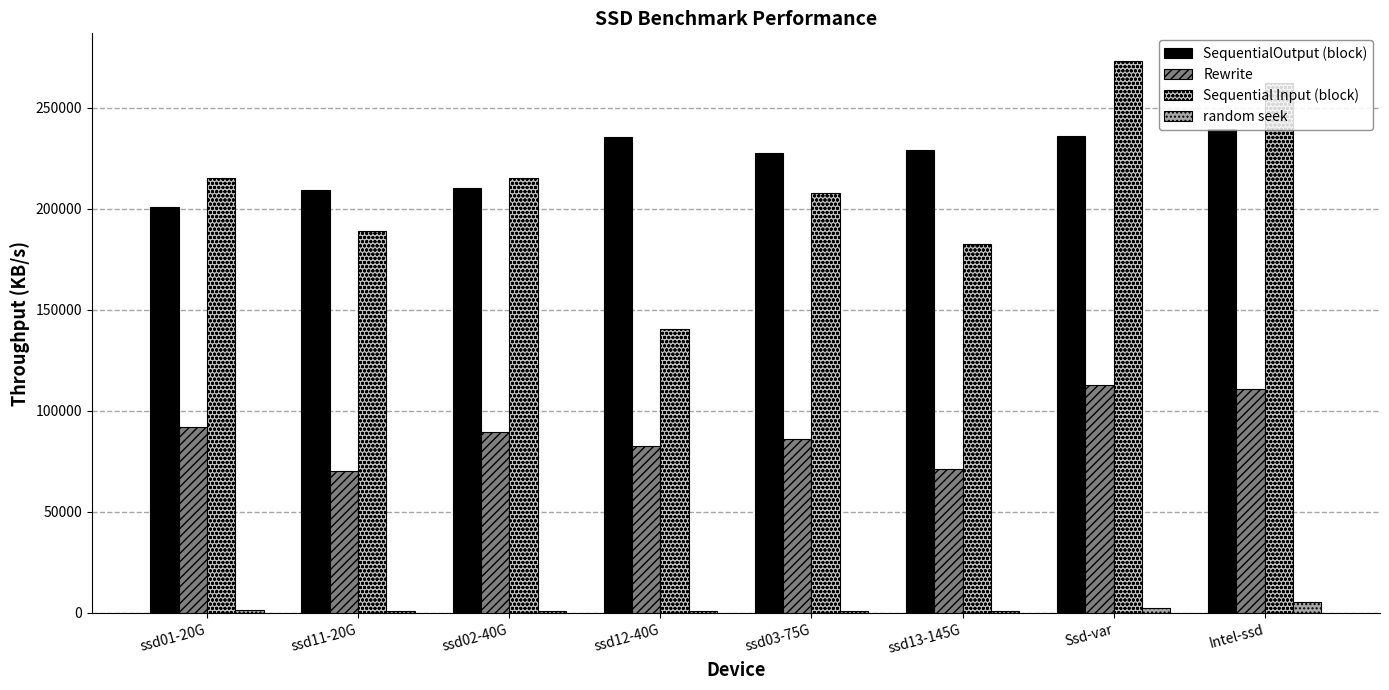

What is the label of the 2nd bar from the right?

Ssd-var